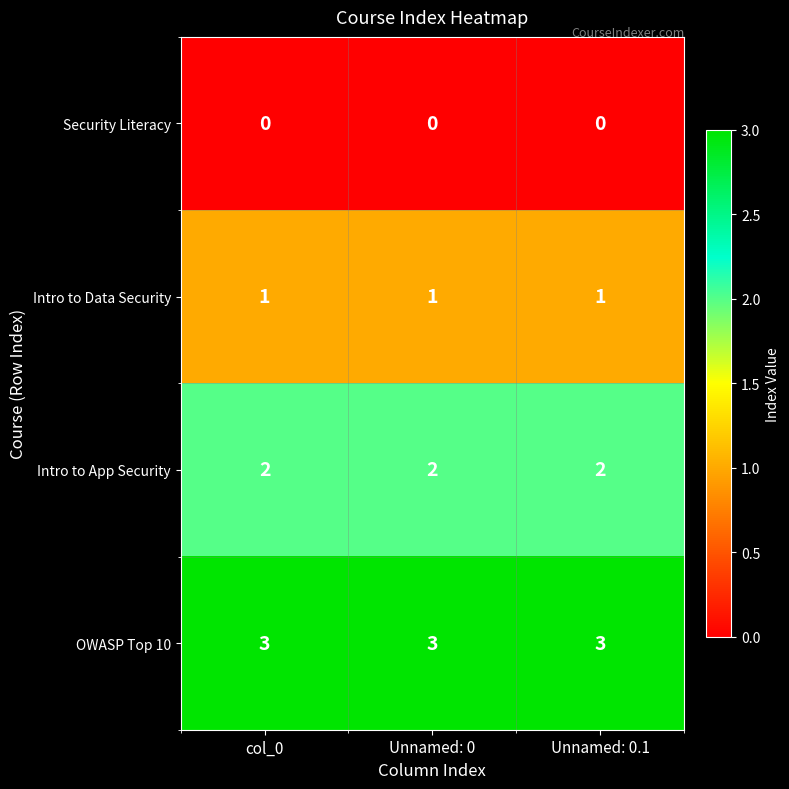

How many series are shown in this chart?

4